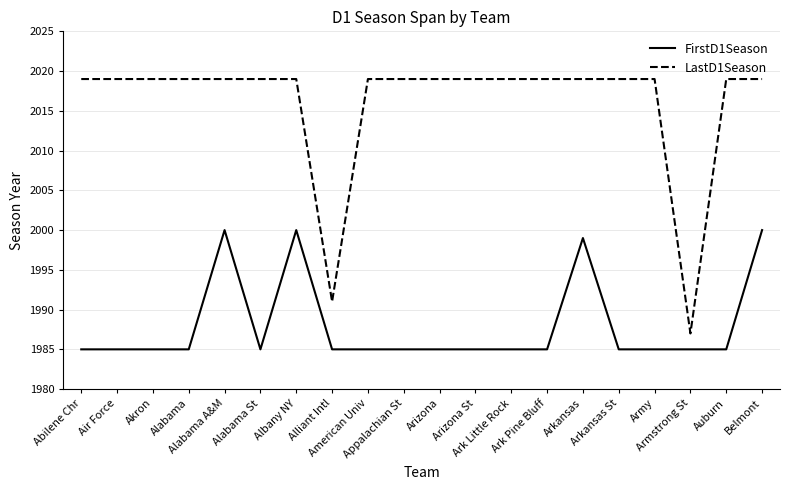

True or false: FirstD1Season and LastD1Season cross at least once.

False